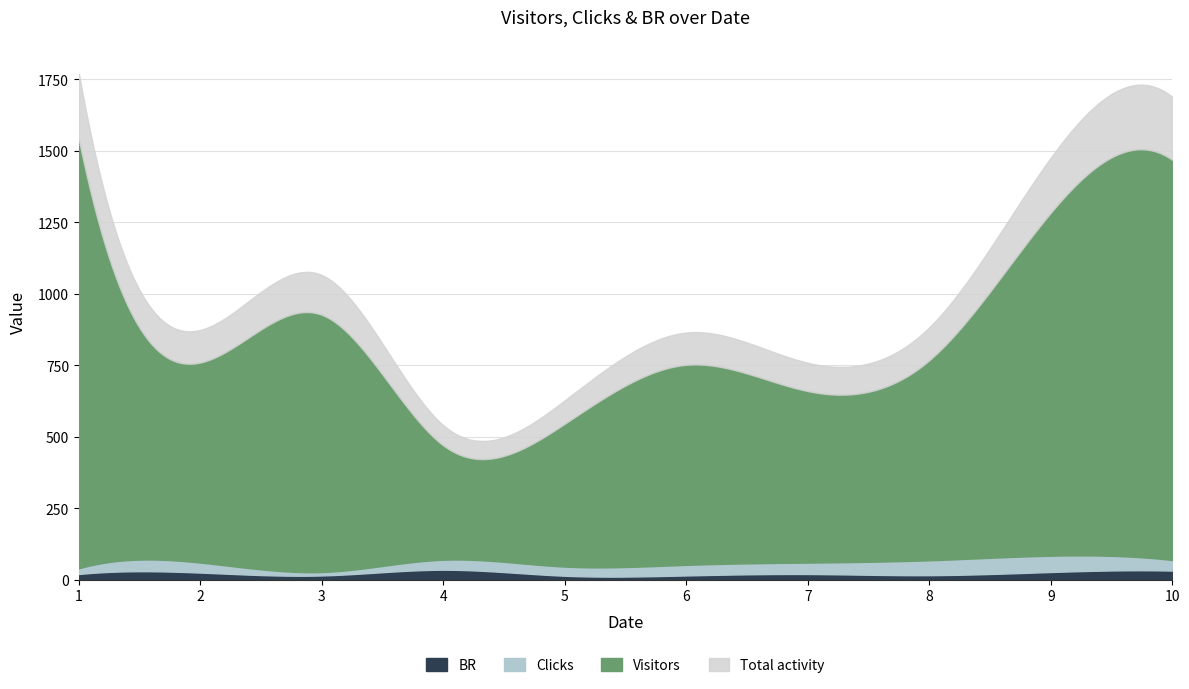

What is the sum of all Visitors values?

8600